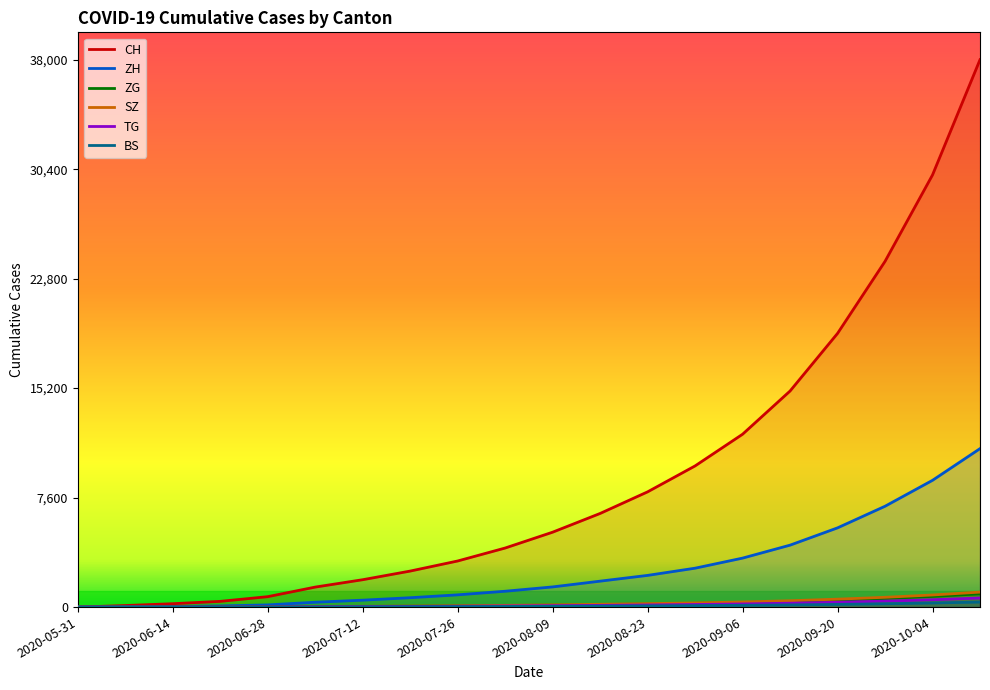

Does the chart have visible grid lines?

No